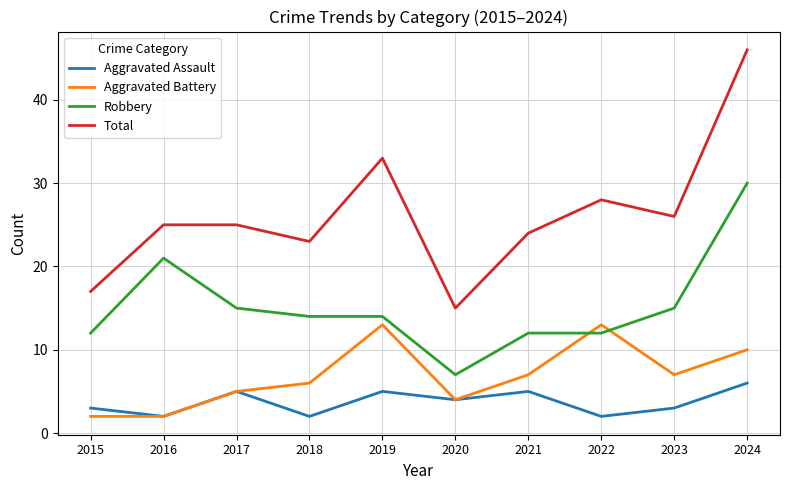

Reading right to left, what are all the values shown in this chart?

Aggravated Assault: 2024=6	2023=3	2022=2	2021=5	2020=4	2019=5	2018=2	2017=5	2016=2	2015=3
Aggravated Battery: 2024=10	2023=7	2022=13	2021=7	2020=4	2019=13	2018=6	2017=5	2016=2	2015=2
Robbery: 2024=30	2023=15	2022=12	2021=12	2020=7	2019=14	2018=14	2017=15	2016=21	2015=12
Total: 2024=46	2023=26	2022=28	2021=24	2020=15	2019=33	2018=23	2017=25	2016=25	2015=17